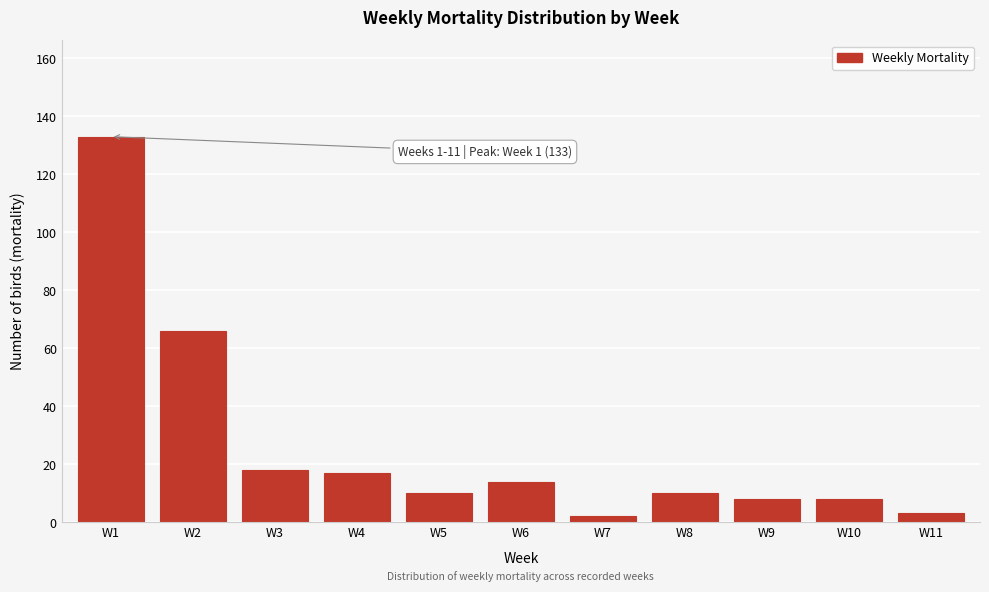

Reading left to right, extract all data points from this chart.

W1=133	W2=66	W3=18	W4=17	W5=10	W6=14	W7=2	W8=10	W9=8	W10=8	W11=3